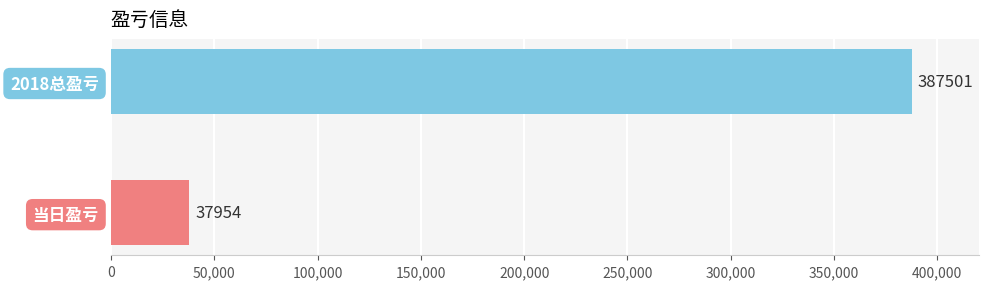

List the labels in order of value, largest first.

2018总盈亏, 当日盈亏